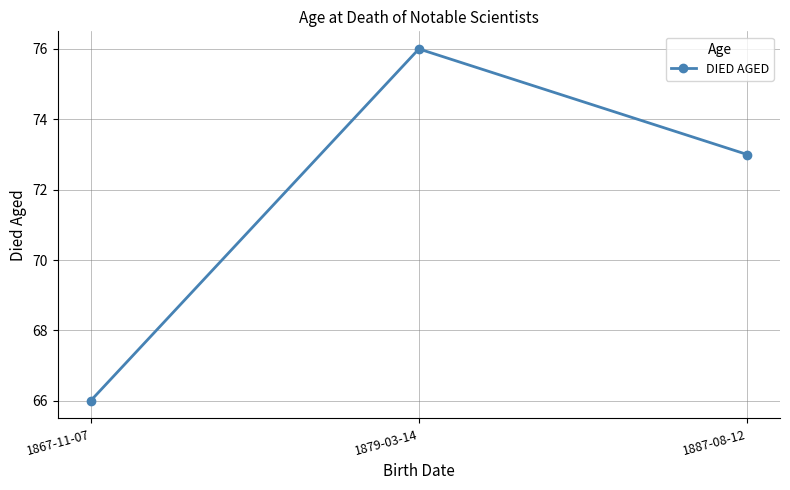

Count the number of data series in this chart.

1